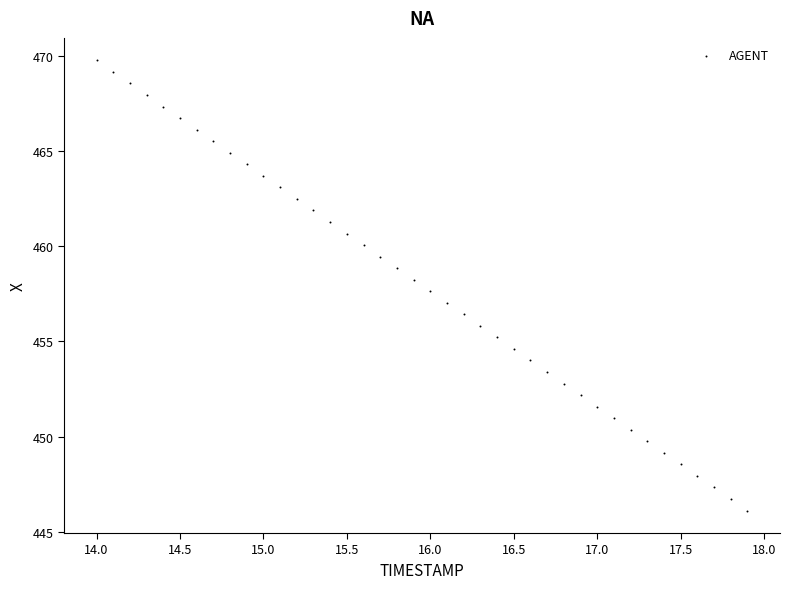

What is the range of Y values (max minus min)?

23.6